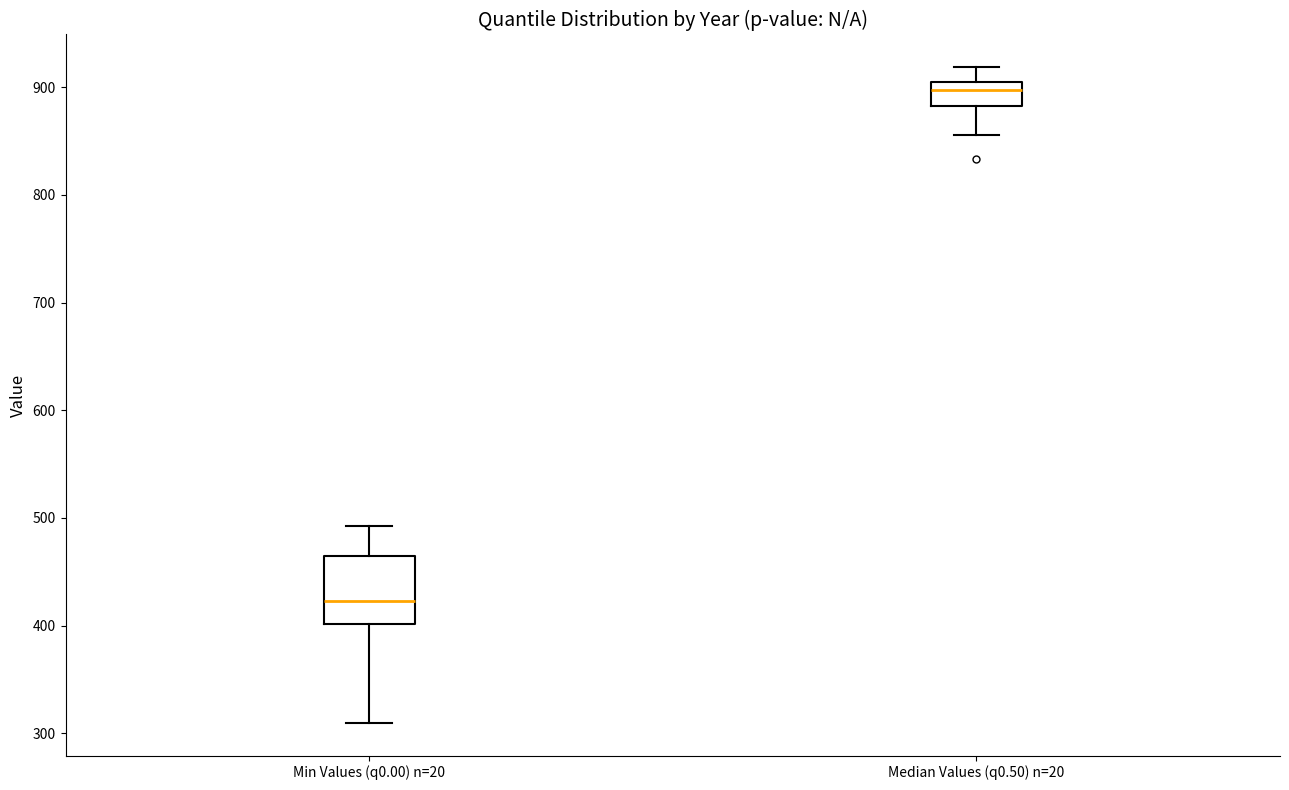

Where does the lower whisker of the box for Median Values (q0.50) n=20 end on the y-axis? The values are not printed on the chart, so give them approximately, as read against the axis.

860